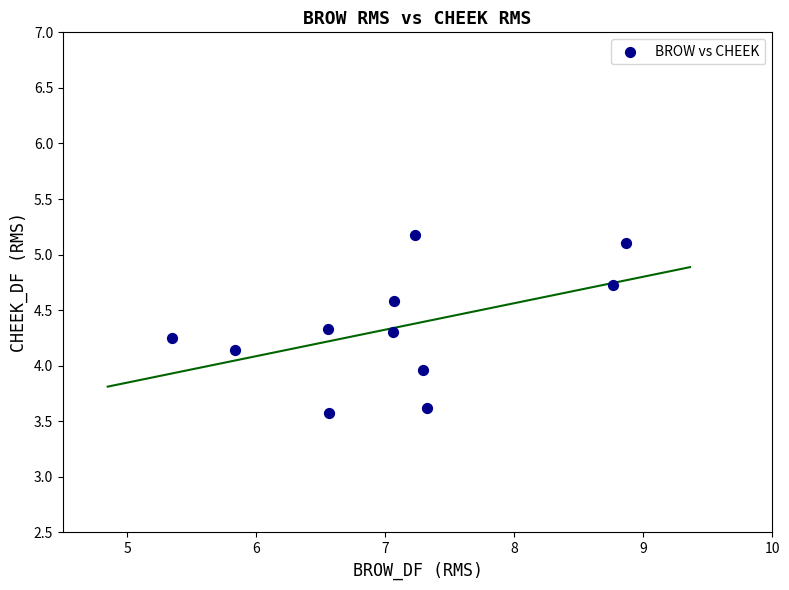

What is the average X value?

7.1